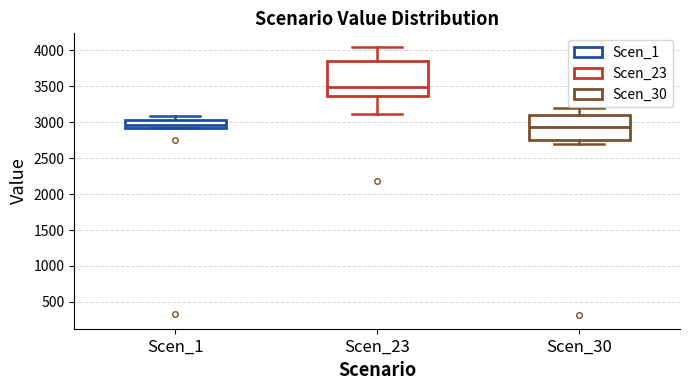

Reading left to right, read every box against the y-axis: the position of its median line, the range the box covers, and the ends of its whiskers. The values are not printed on the chart, so give them approximately, as read against the axis.

Scen_1: median 2950, box 2900 to 3050, whiskers 2900 to 3100
Scen_23: median 3500, box 3350 to 3850, whiskers 3100 to 4050
Scen_30: median 2950, box 2750 to 3100, whiskers 2700 to 3200